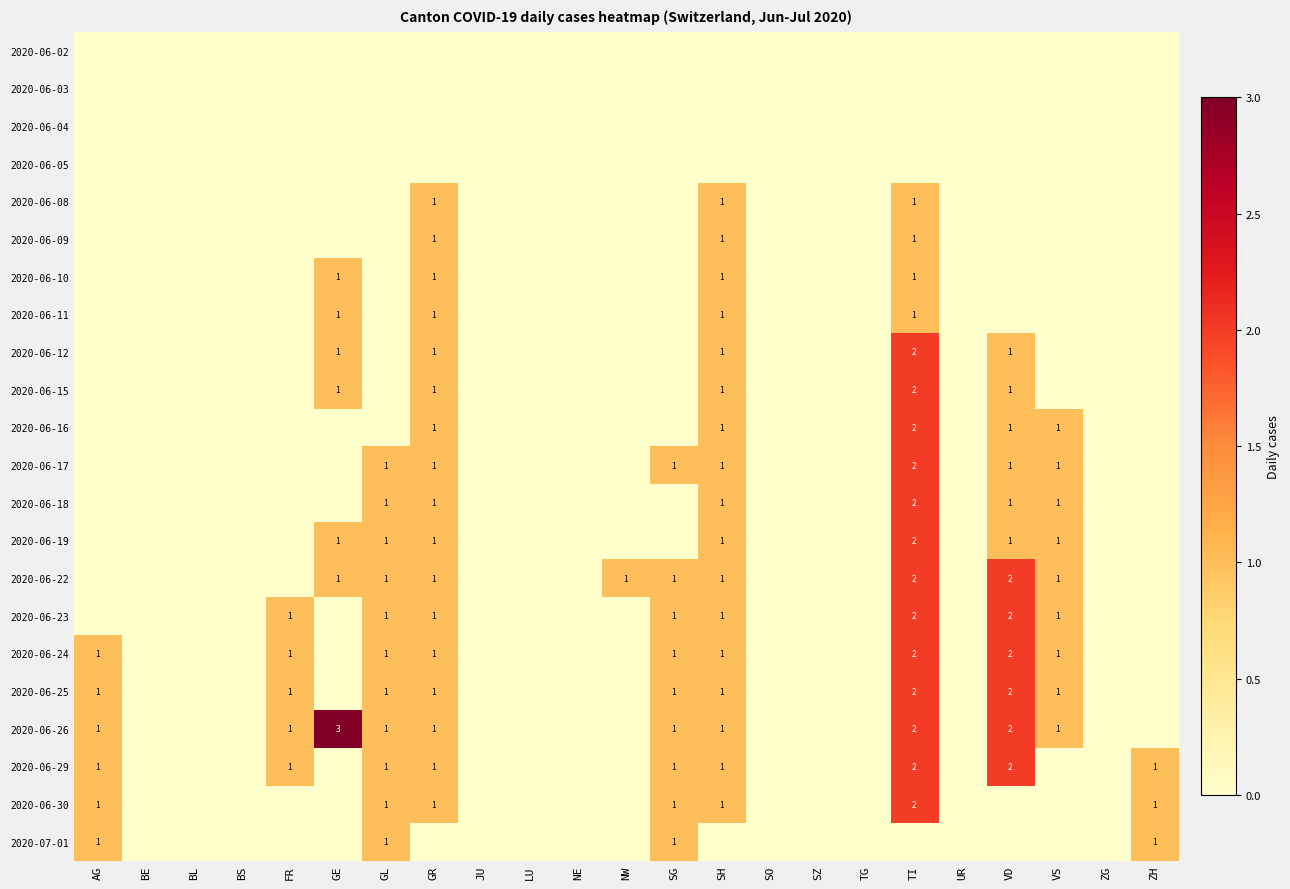

True or false: 2020-07-01 has a value of 1 at ZH.

True